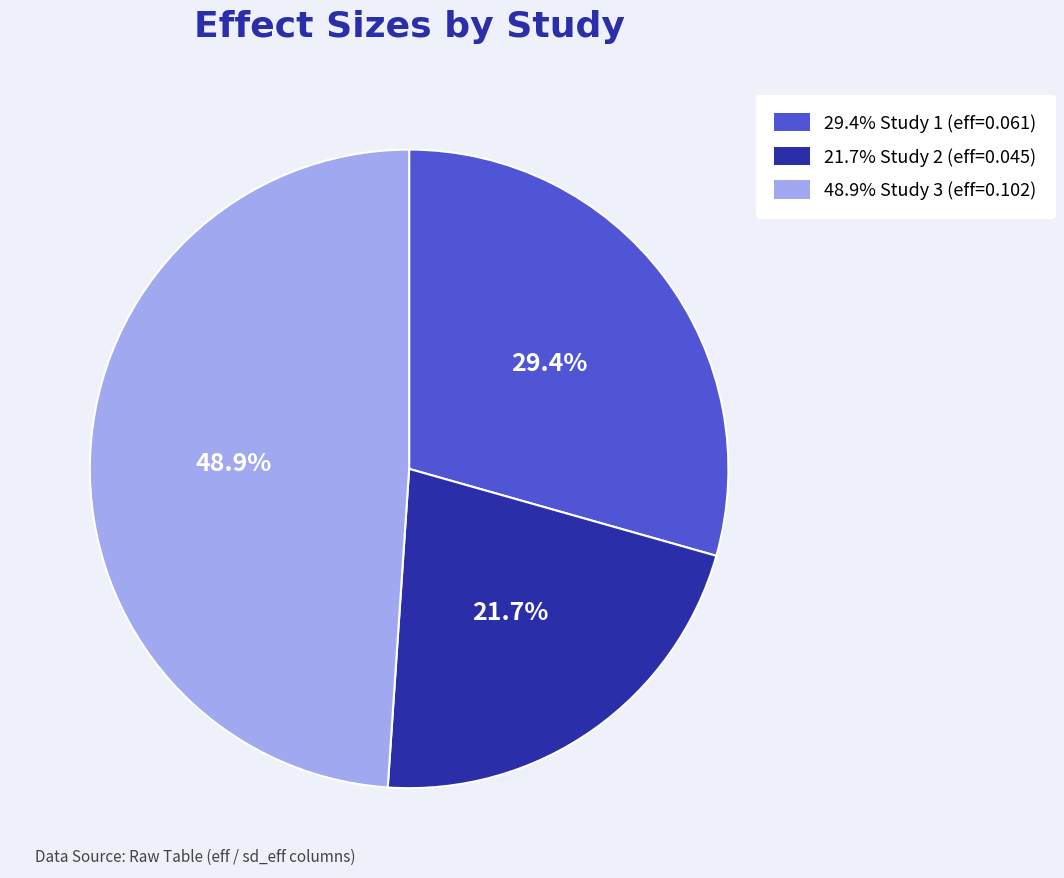

Does any single category account for the majority?

No